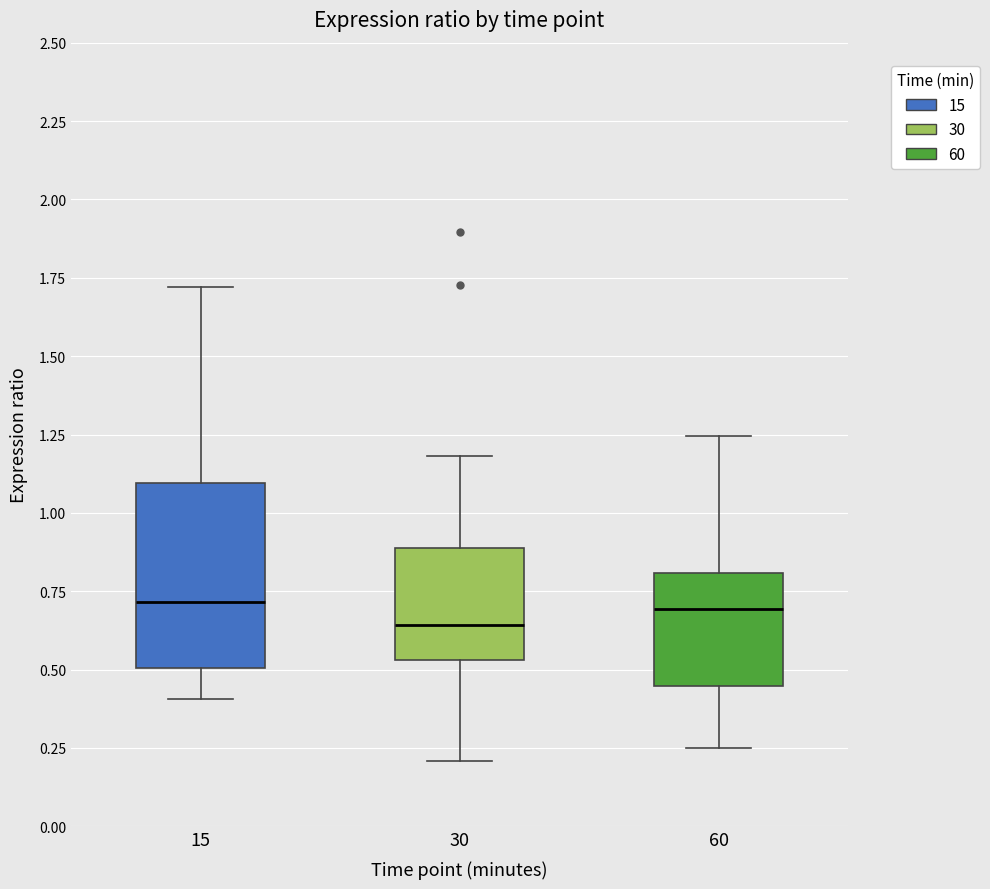

Where does the upper whisker of the box at x = 60 end on the y-axis? The values are not printed on the chart, so give them approximately, as read against the axis.

1.25